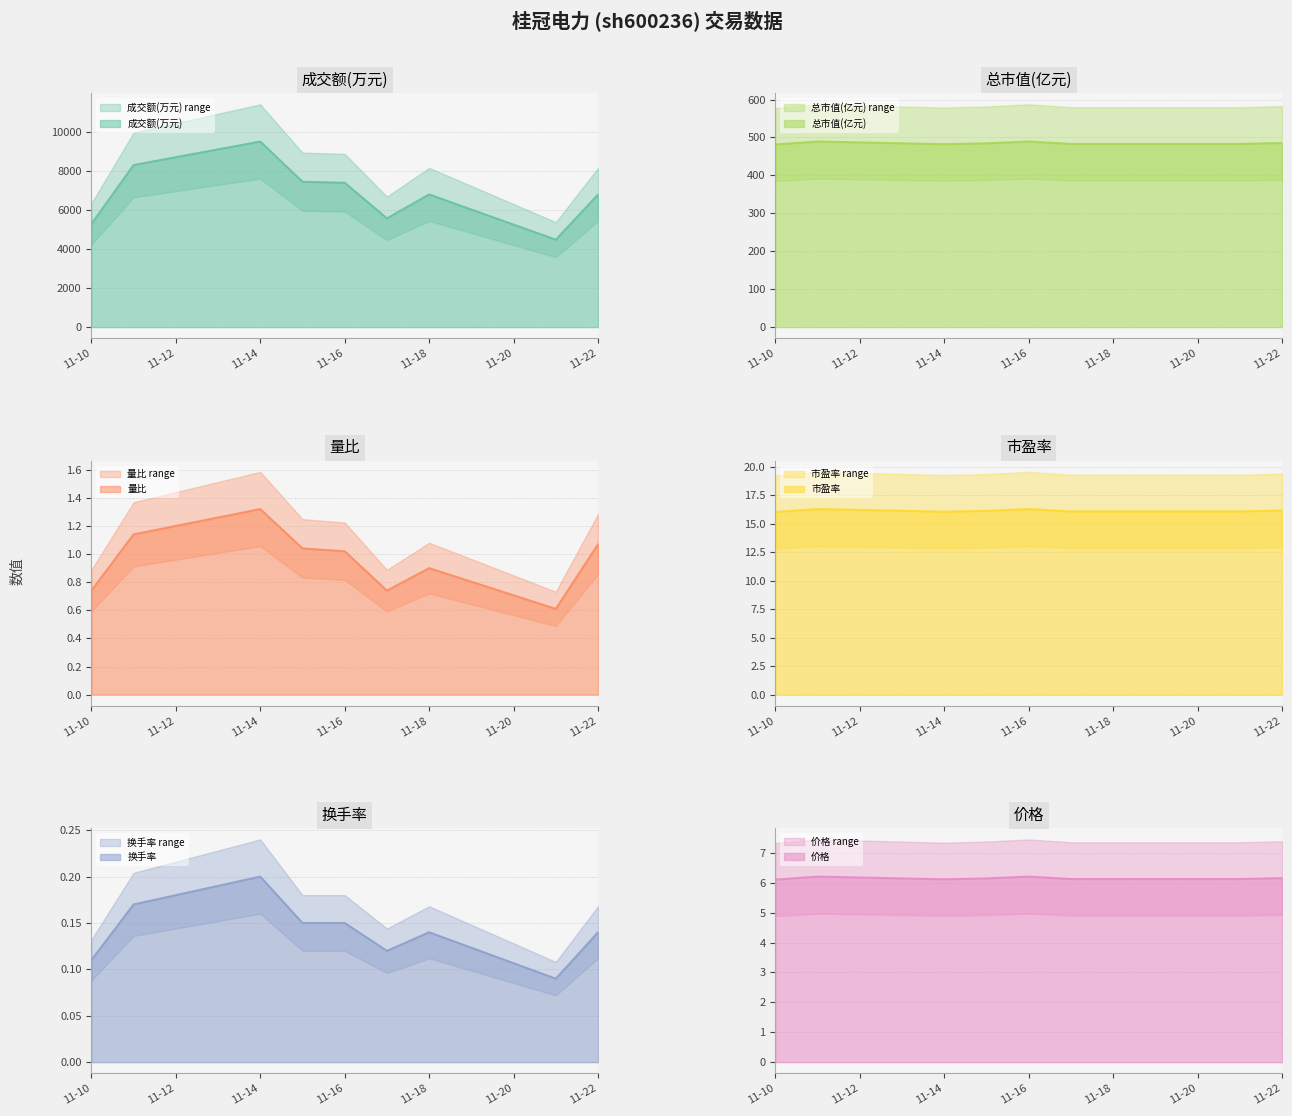

Which series has the largest range (max minus min)?

成交额(万元)